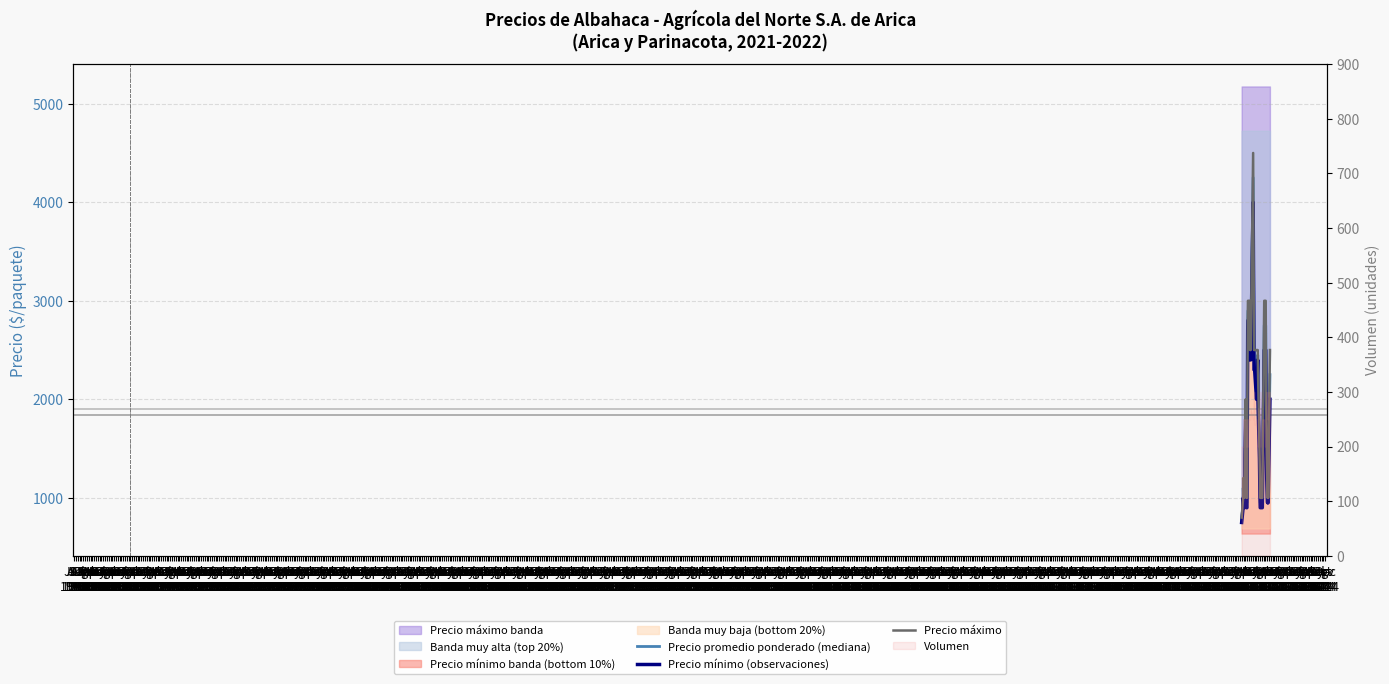

At how many categories does at least one series exceed 1848?

19